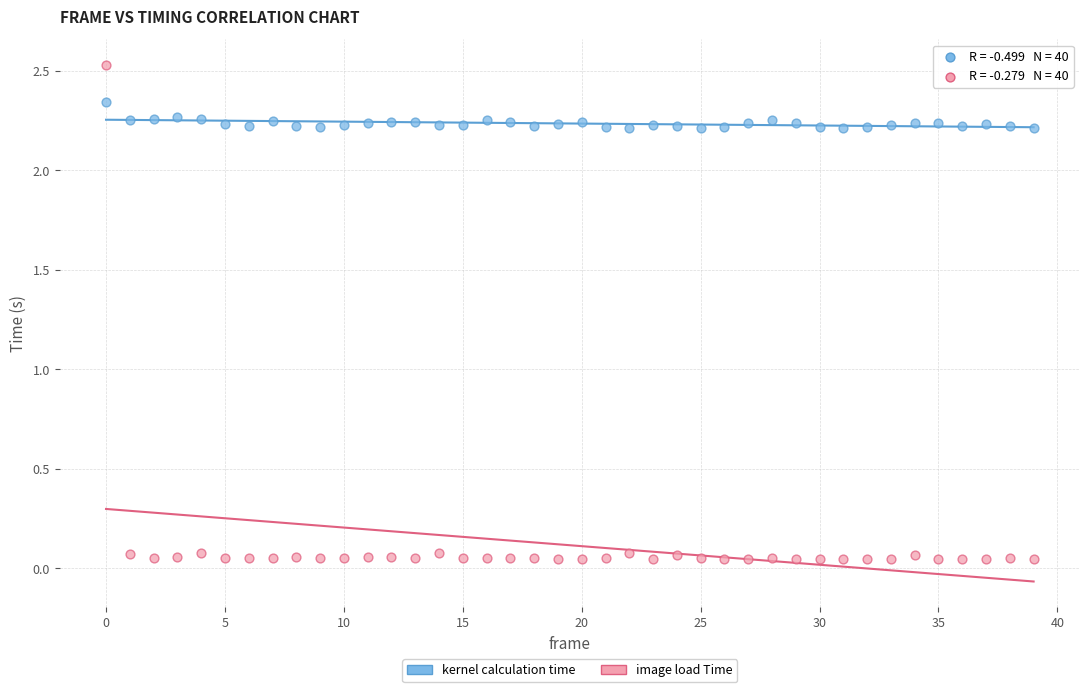

Which series reaches the minimum Y coordinate?

image load Time